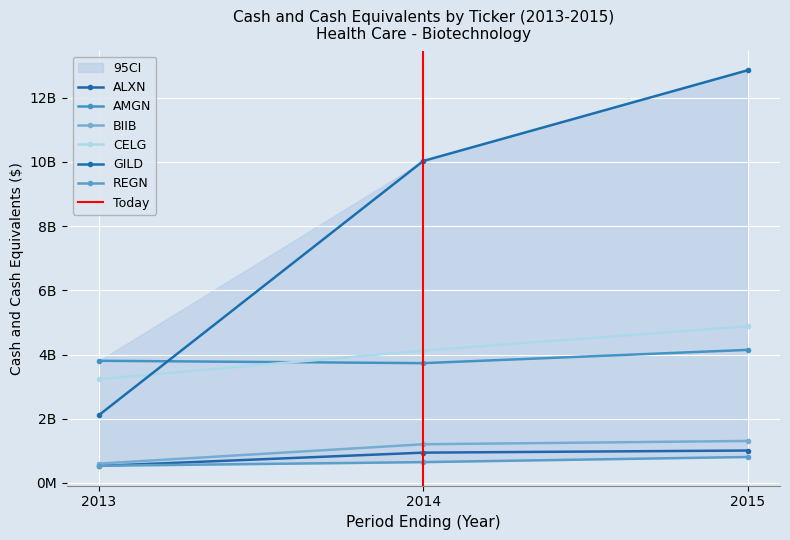

Between 2013 and 2014, which is larger?

2014